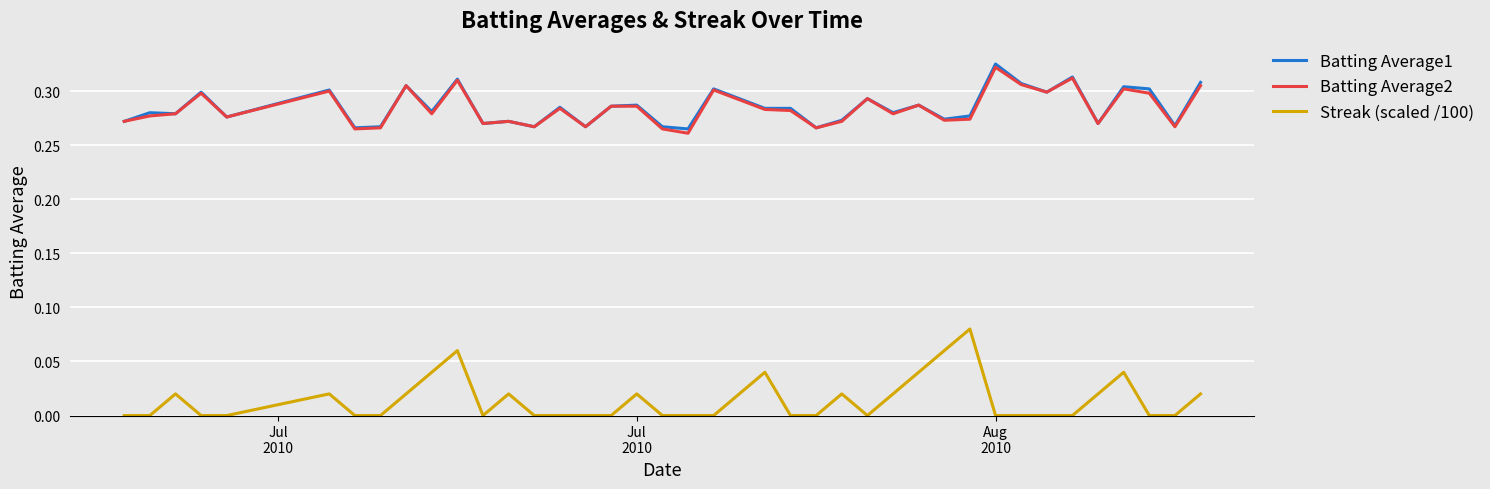

True or false: Streak (scaled /100) and Batting Average1 intersect in this chart.

False